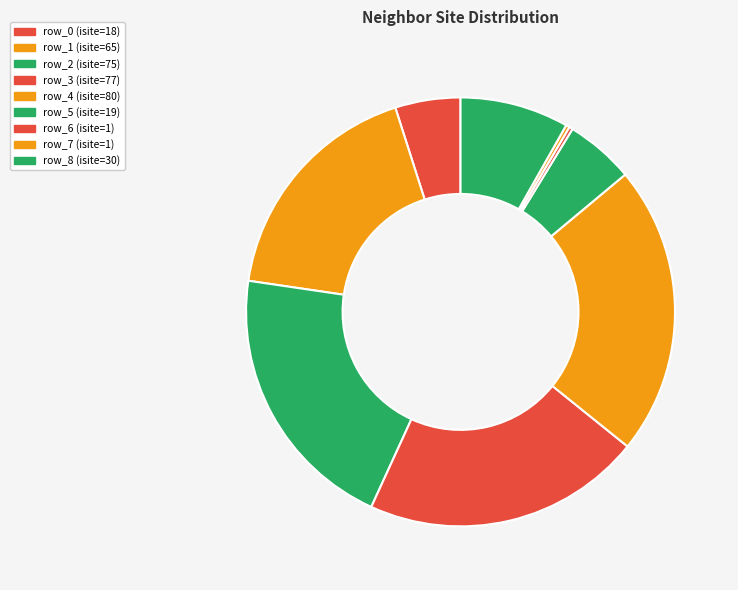

What is the smallest slice in the pie chart?

row_6